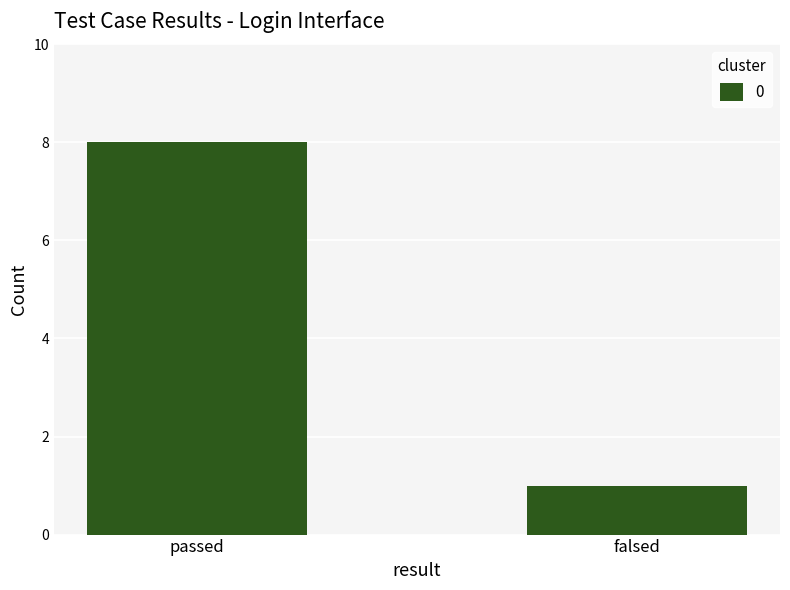

Reading left to right, what are all the values shown in this chart?

passed=8	falsed=1